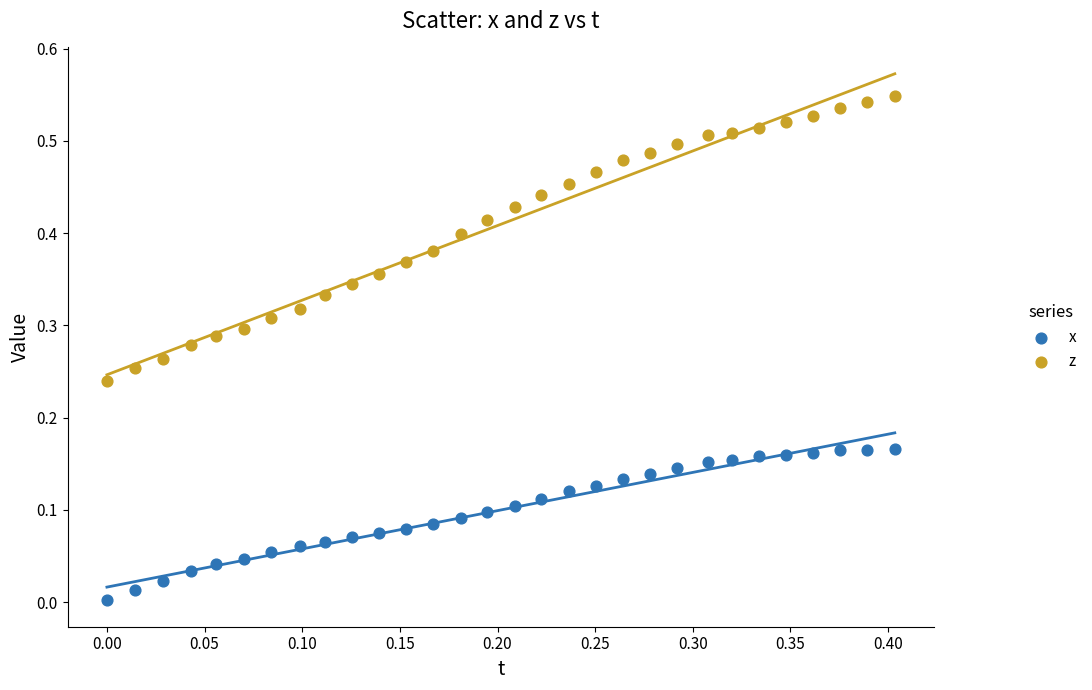

Which series reaches the minimum Y coordinate?

x